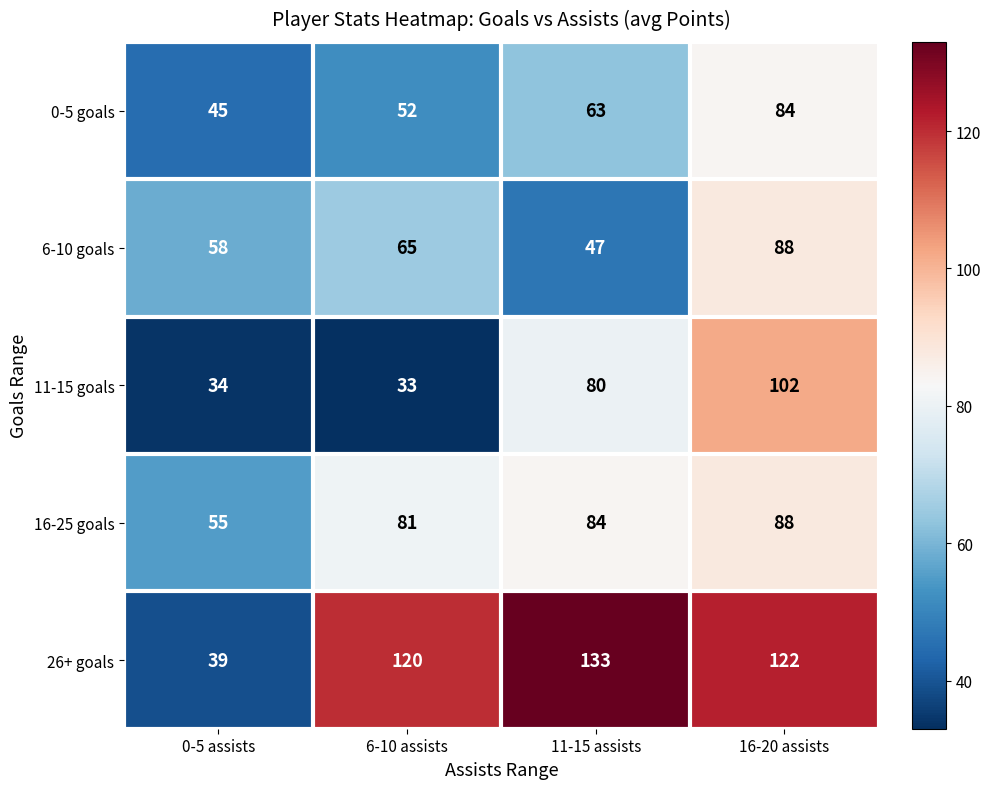

Is it true that 26+ goals equals 68 at 16-20 assists?

False